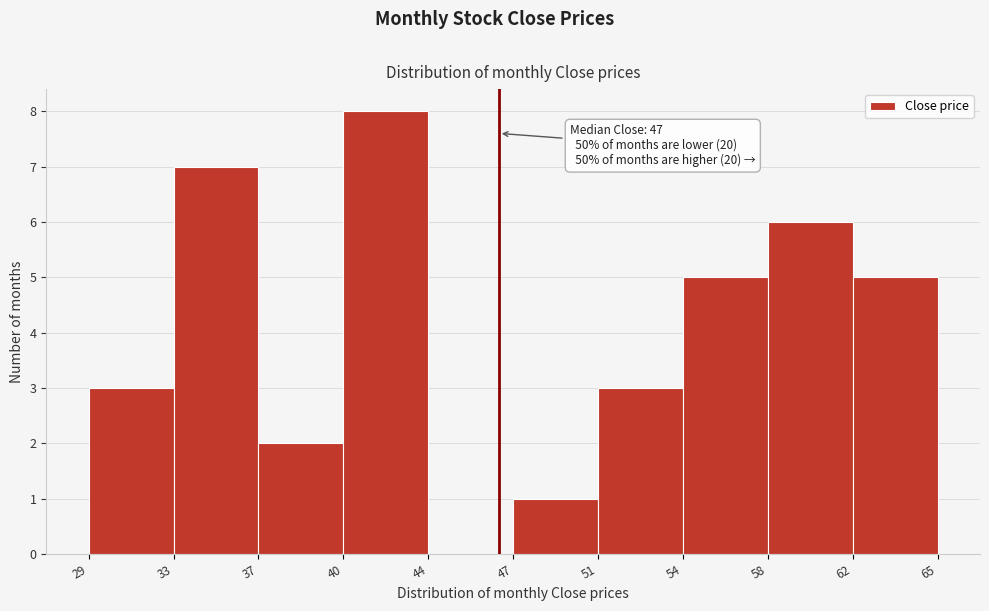

Reading left to right, what are all the values shown in this chart?

29=3	33=7	37=2	40=8	44=0	47=1	51=3	54=5	58=6	62=5